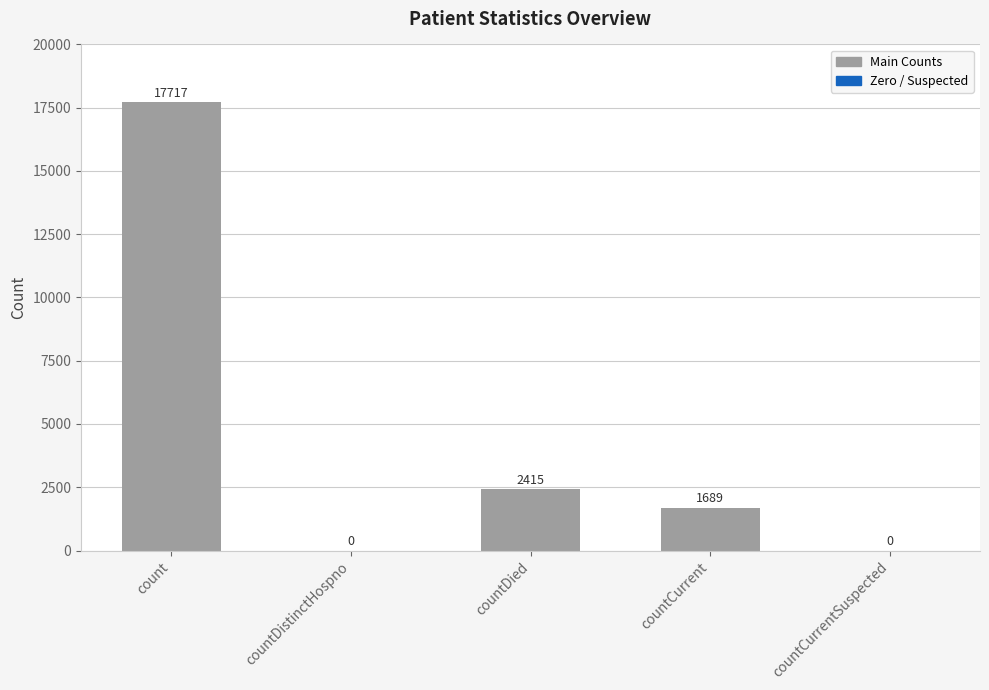

Between countCurrentSuspected and countCurrent, which is larger?

countCurrent